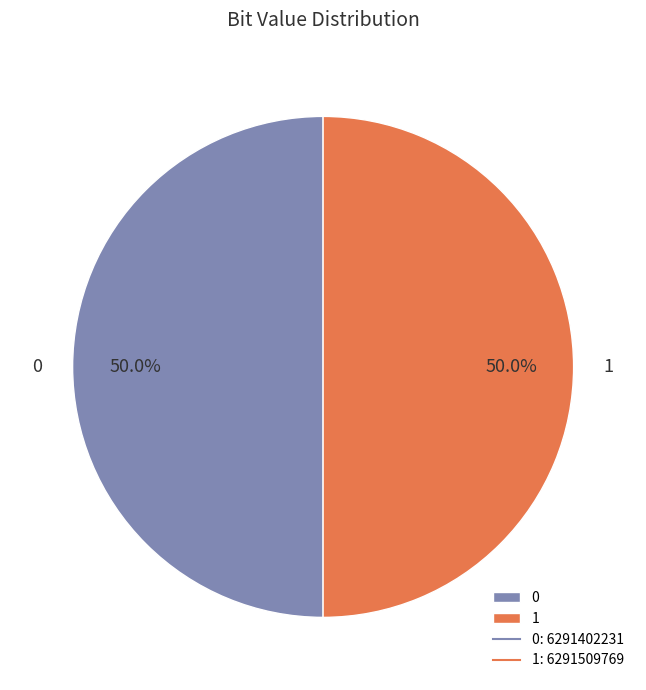

Approximately how many times larger is the value at 1 compared to 0?

1.0